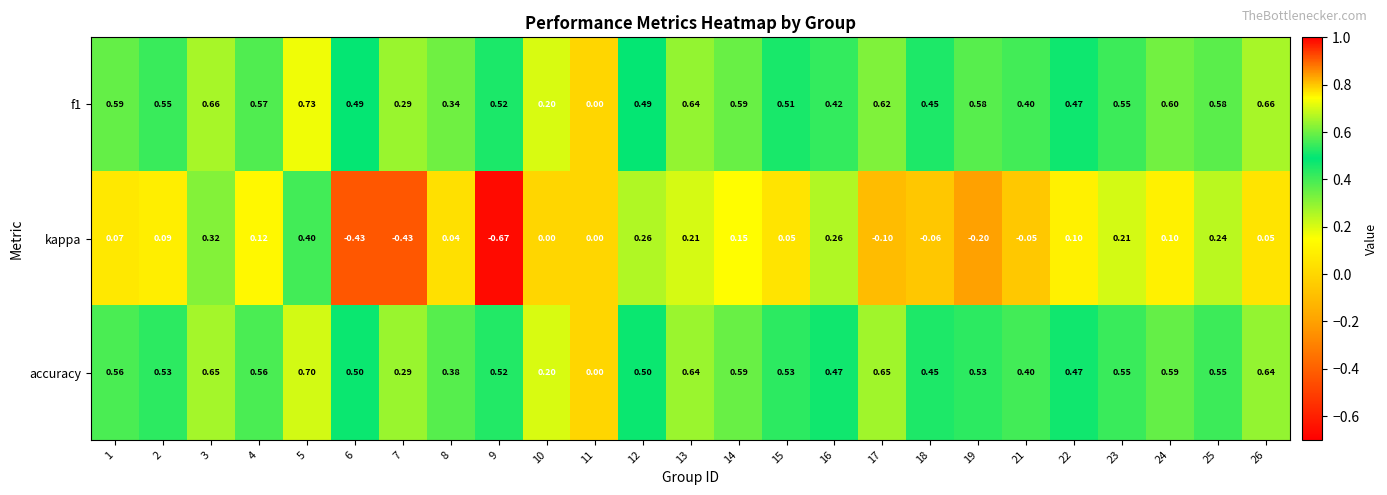

Which series has the widest spread of values?

kappa